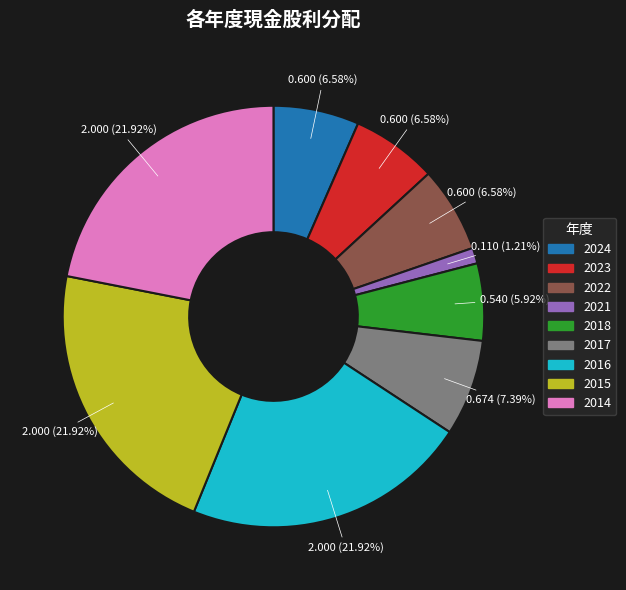

True or false: 2014 accounts for 28% of the total.

False